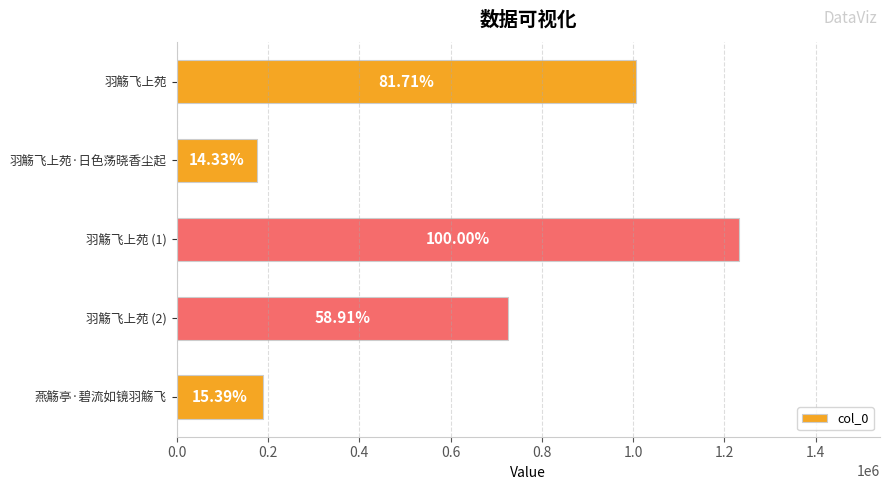

Are the bars horizontal?

Yes